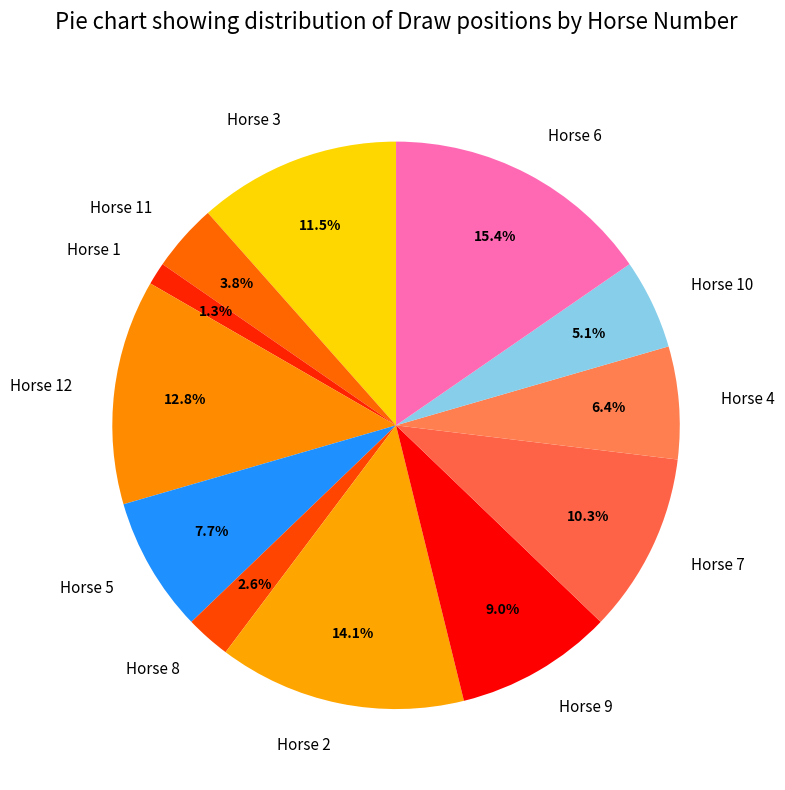

What portion of the pie excludes Horse 6?

84.6%